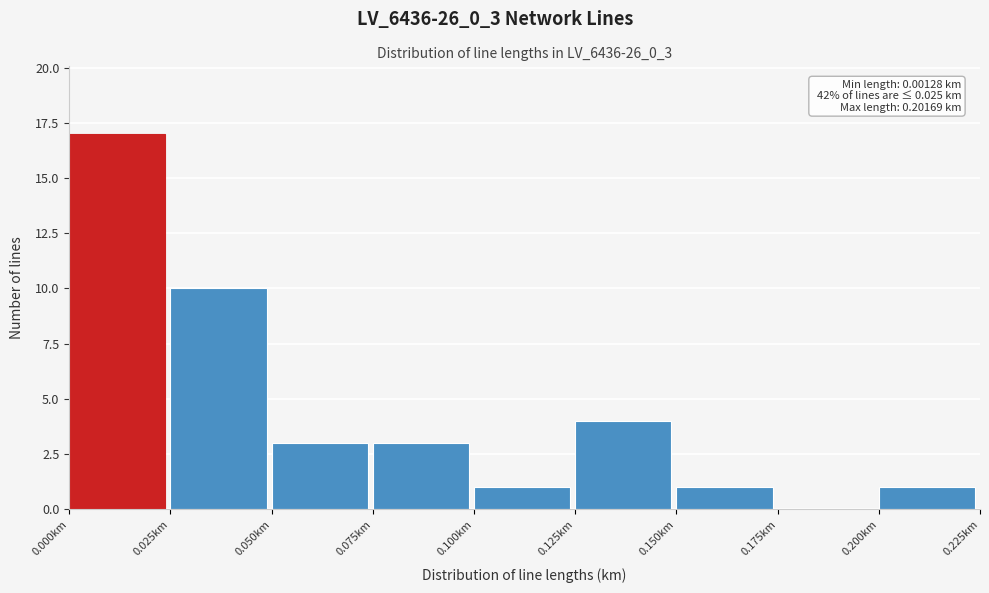

Which range on the x-axis has the tallest bar?

0.000 to 0.025